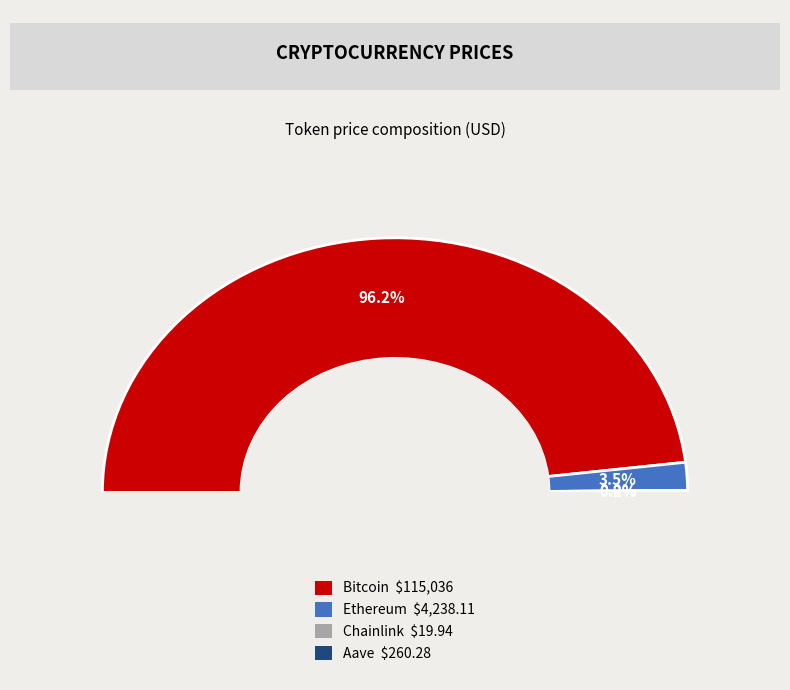

Is it true that Chainlink is 0% of the pie?

True